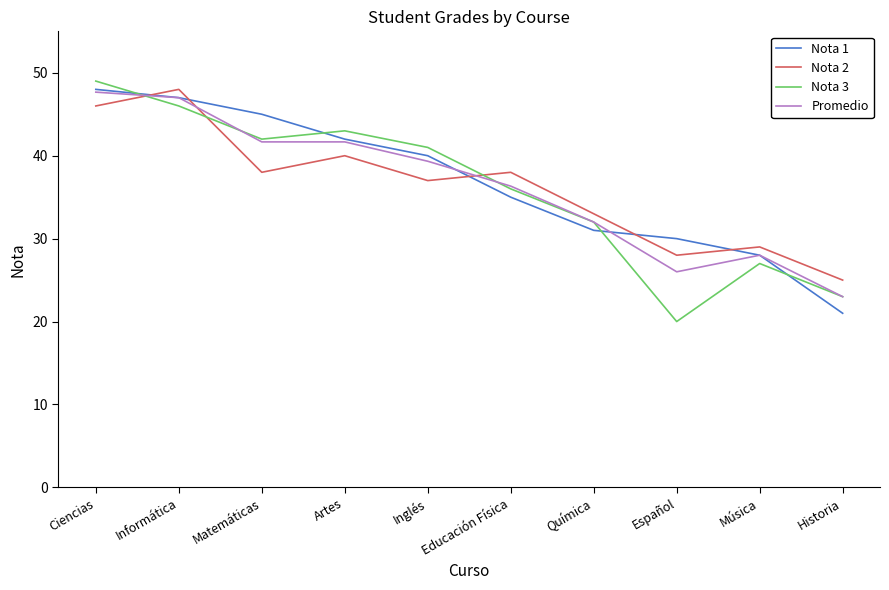

What are all the series names shown in the legend?

Nota 1, Nota 2, Nota 3, Promedio